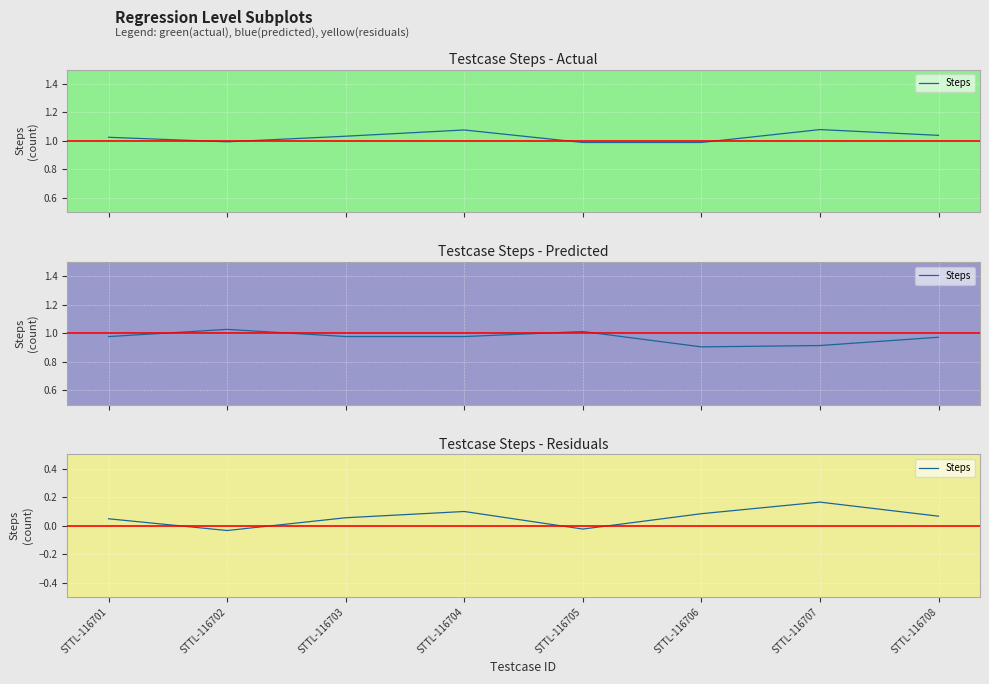

How many positive values are there?

6